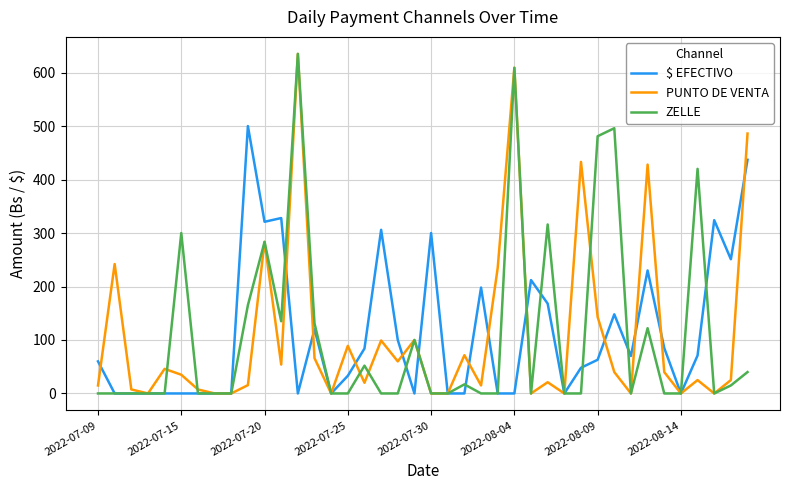

Count the number of data series in this chart.

3